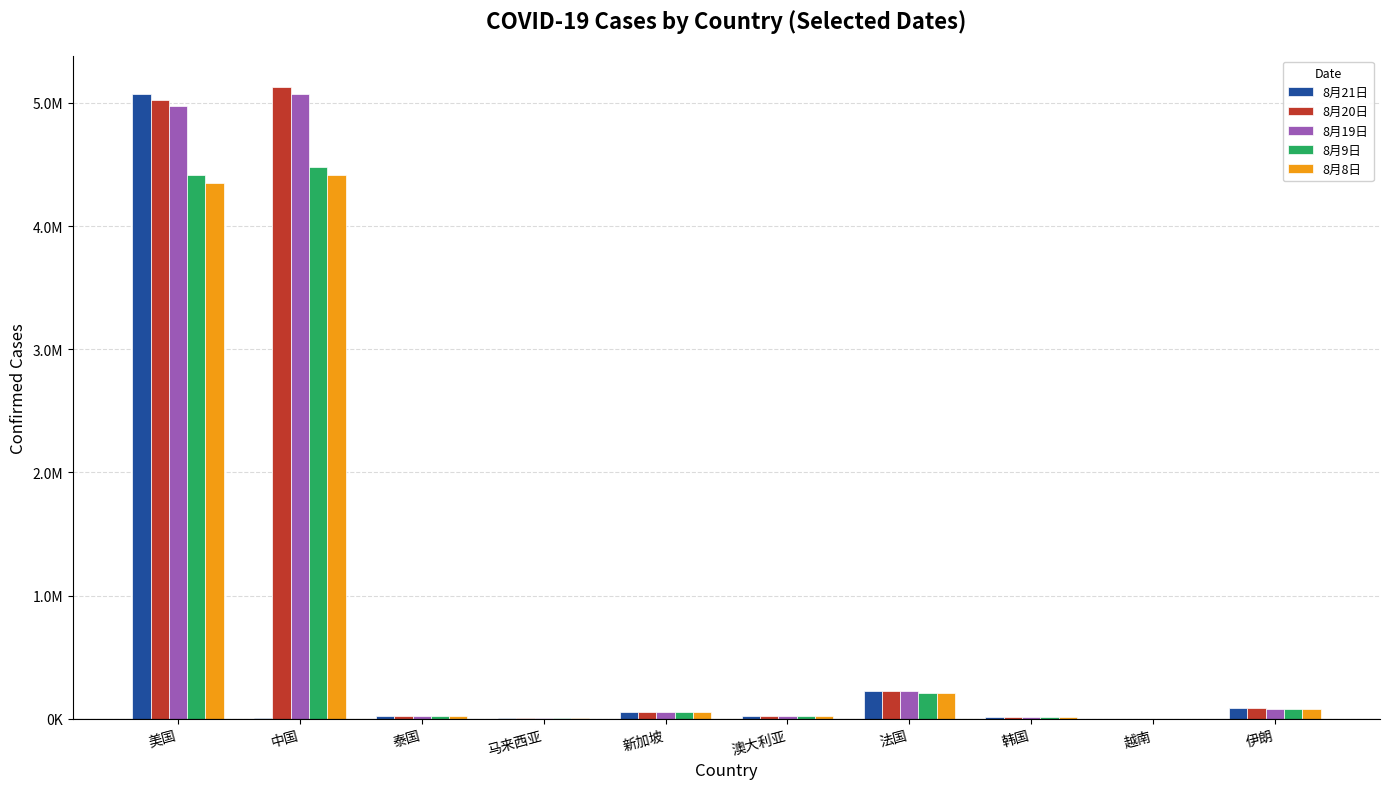

Which series has the largest total across all categories?

8月20日